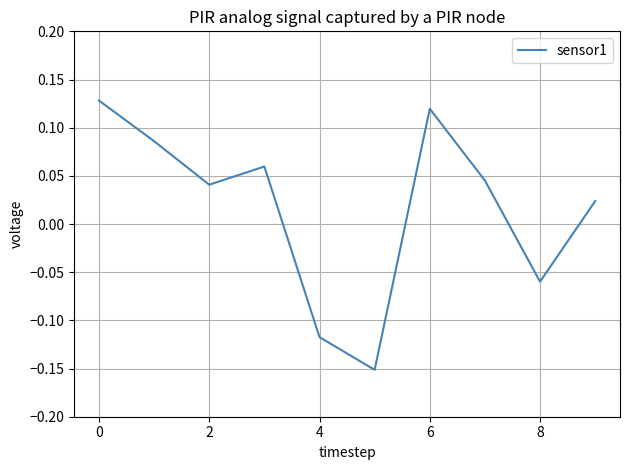

What is the difference between the maximum and minimum values?

0.3